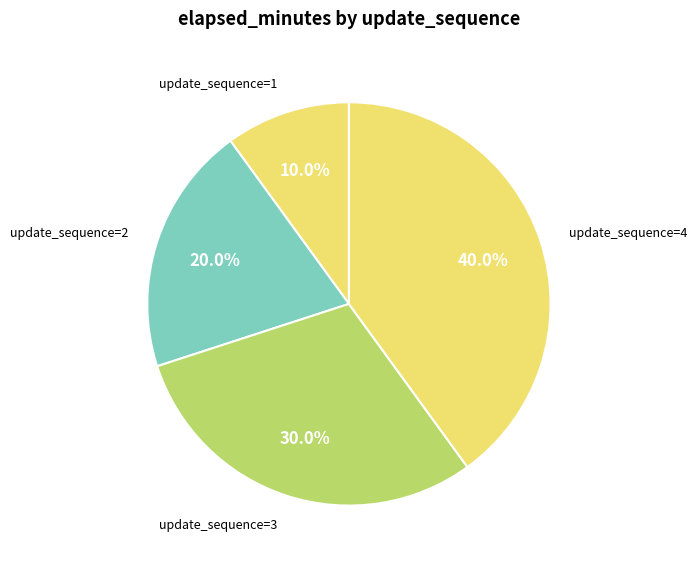

Count the number of slices in the pie.

4